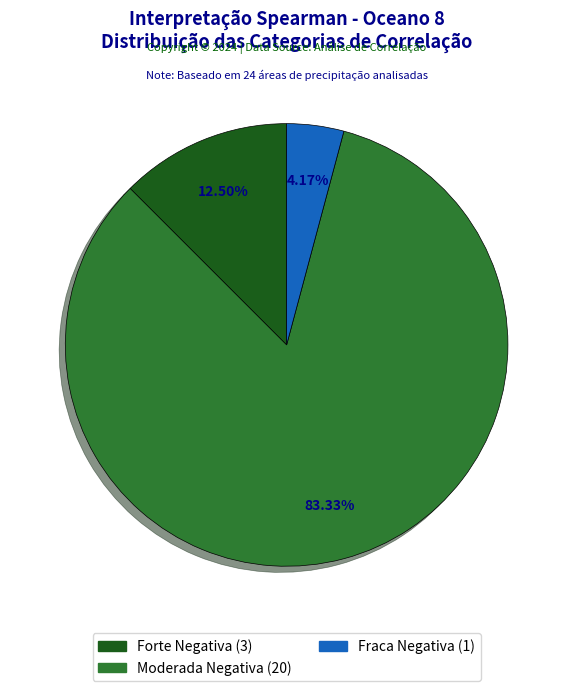

To the nearest percent, what is the average slice percentage?

33%